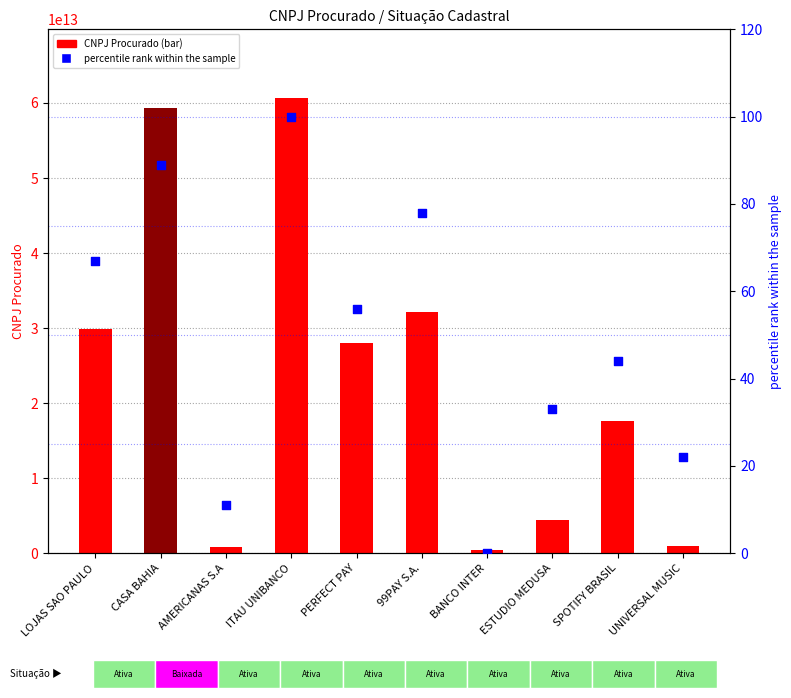

At how many categories does at least one series exceed 26858785151367?

5